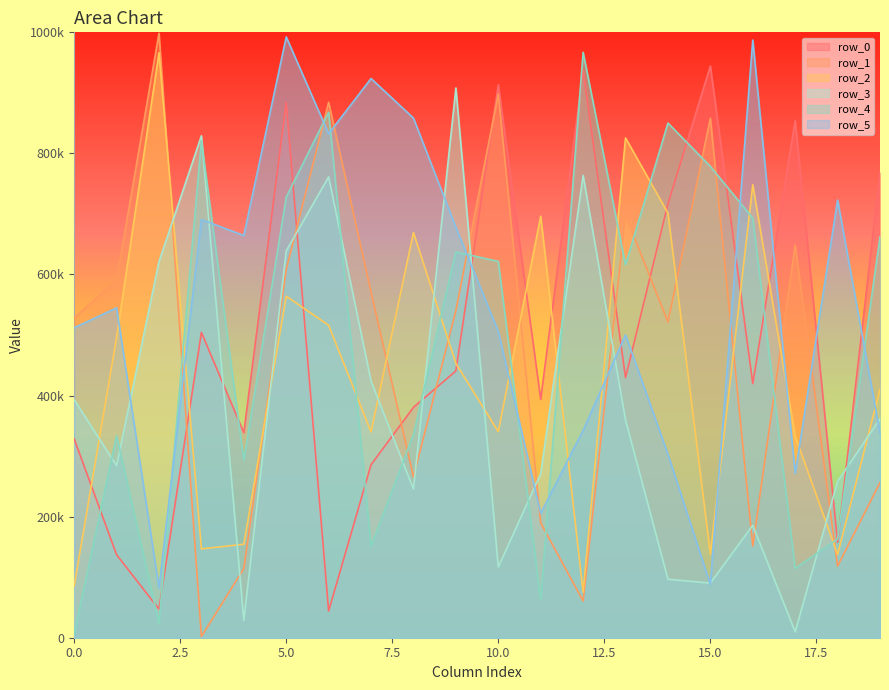

Which series has the largest range (max minus min)?

row_1